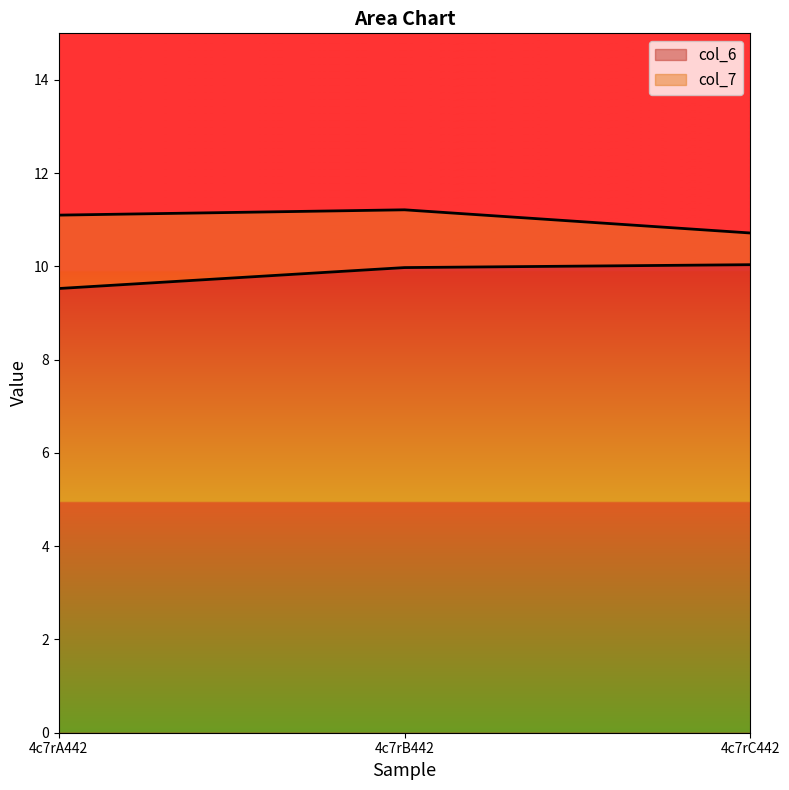

What is the difference between the col_7 values at 4c7rA442 and 4c7rB442?

0.1